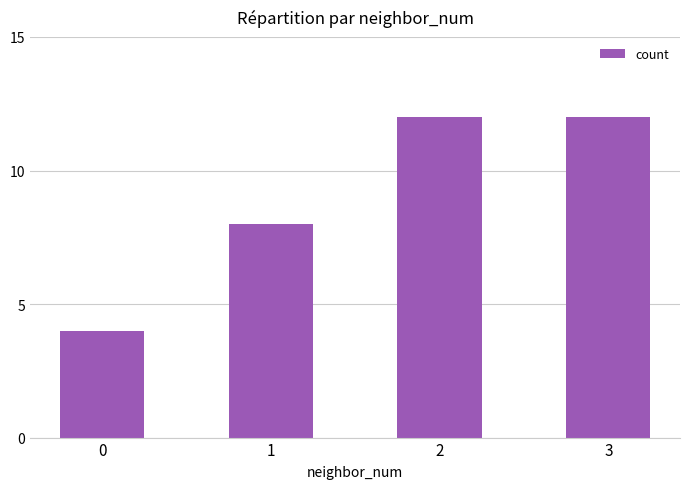

What is the maximum value shown in the chart?

12